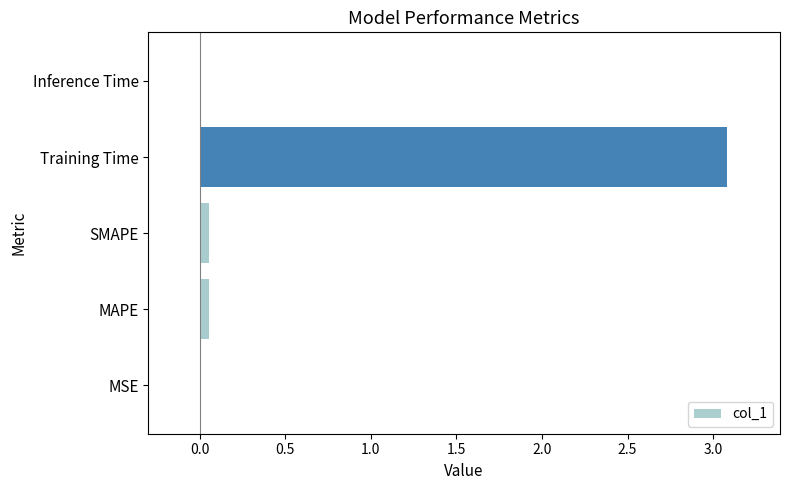

What is the maximum value shown in the chart?

3.1